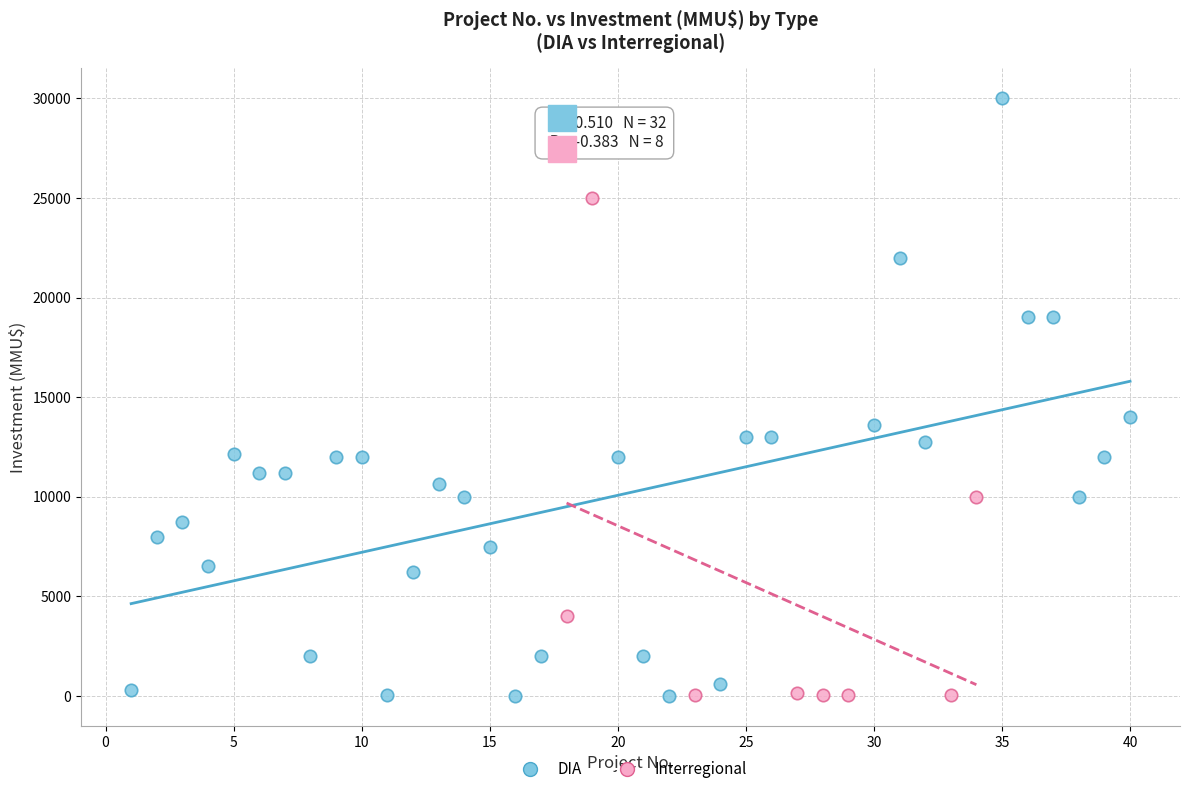

Which series has the widest spread of Y values?

DIA